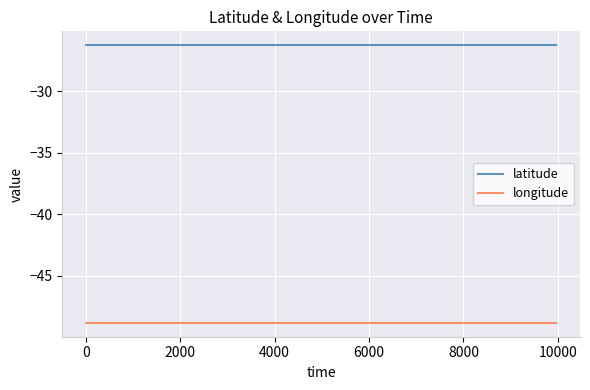

Rank the series by their maximum value, from lowest to highest.

longitude, latitude